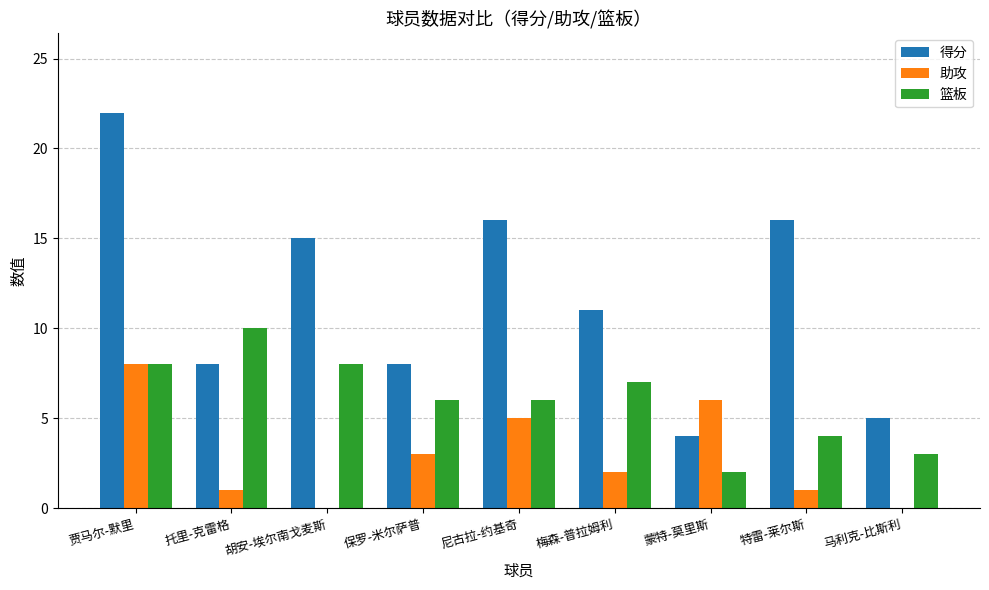

At which category does the chart reach its peak across all series?

贾马尔-默里